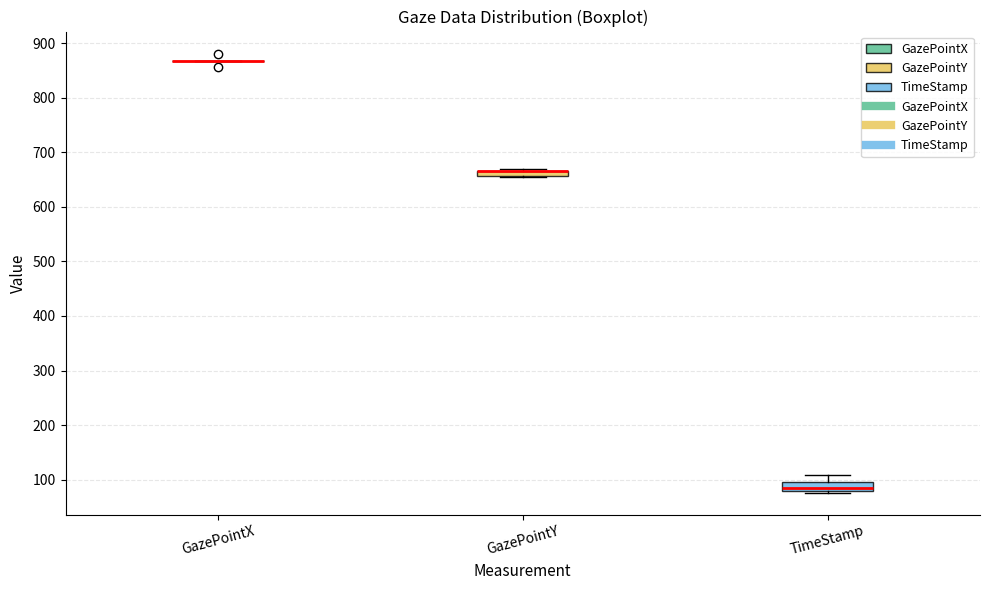

Where is the upper edge of the box for TimeStamp on the y-axis? The values are not printed on the chart, so give them approximately, as read against the axis.

100